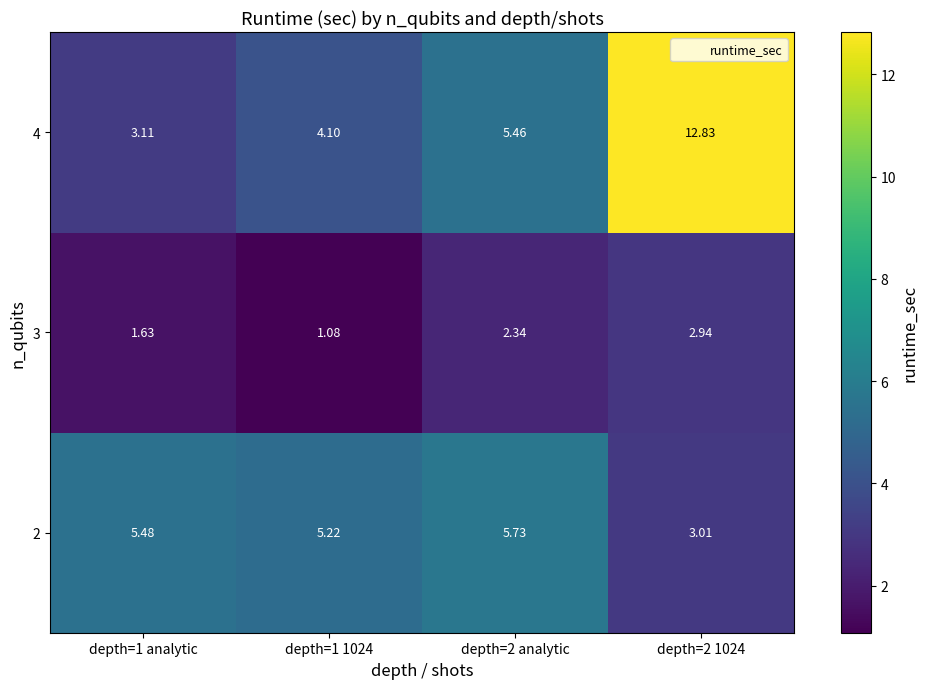

Is the value of 4 at depth=1 analytic greater than the value of 3 at depth=2 1024?

Yes